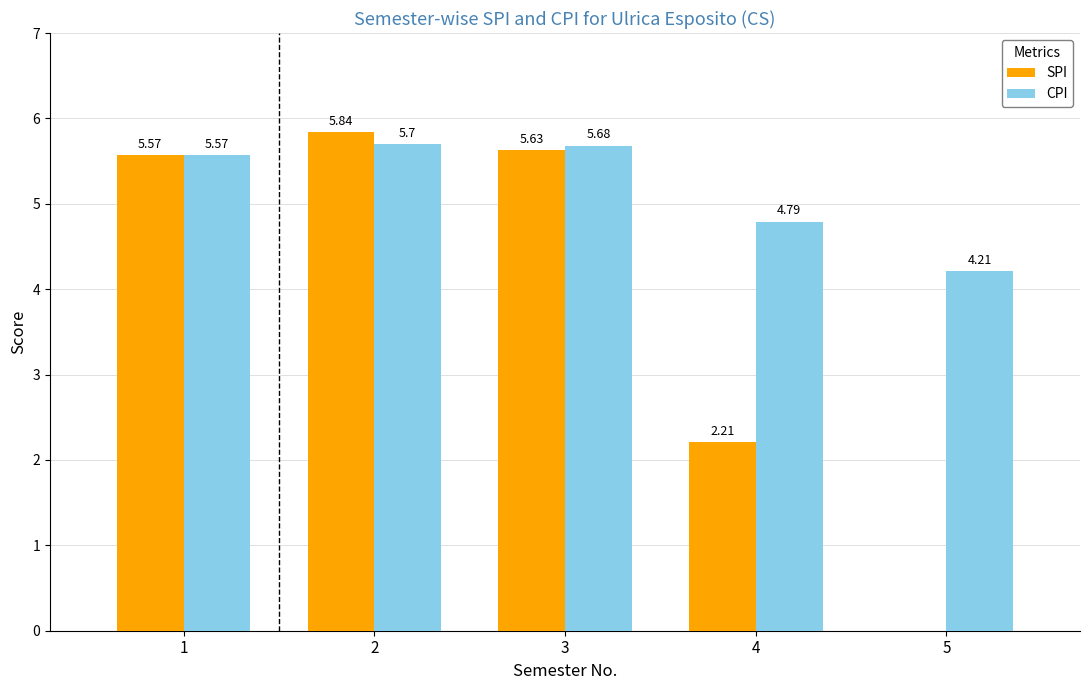

At which category does the chart reach its peak across all series?

2